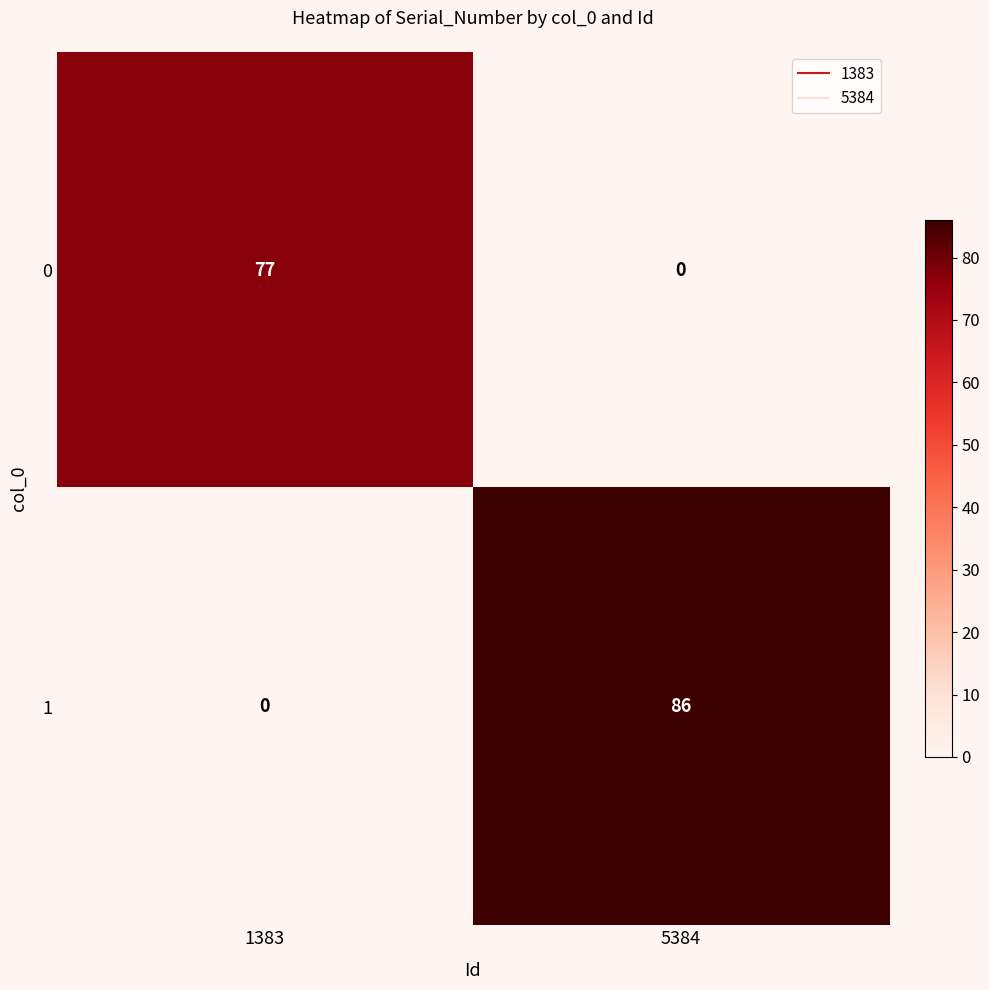

Reading left to right, what are all the values shown in this chart?

0: 1383=77	5384=0
1: 1383=0	5384=86